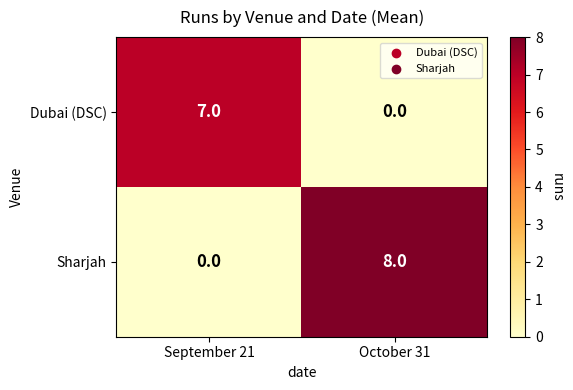

At how many categories does at least one series exceed 0?

2